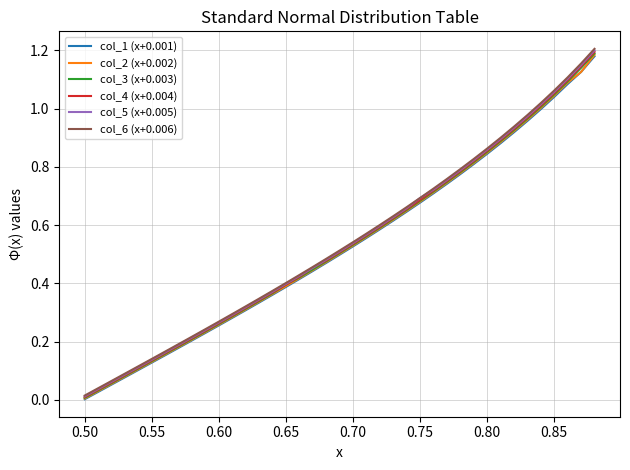

Which series has the largest range (max minus min)?

col_6 (x+0.006)